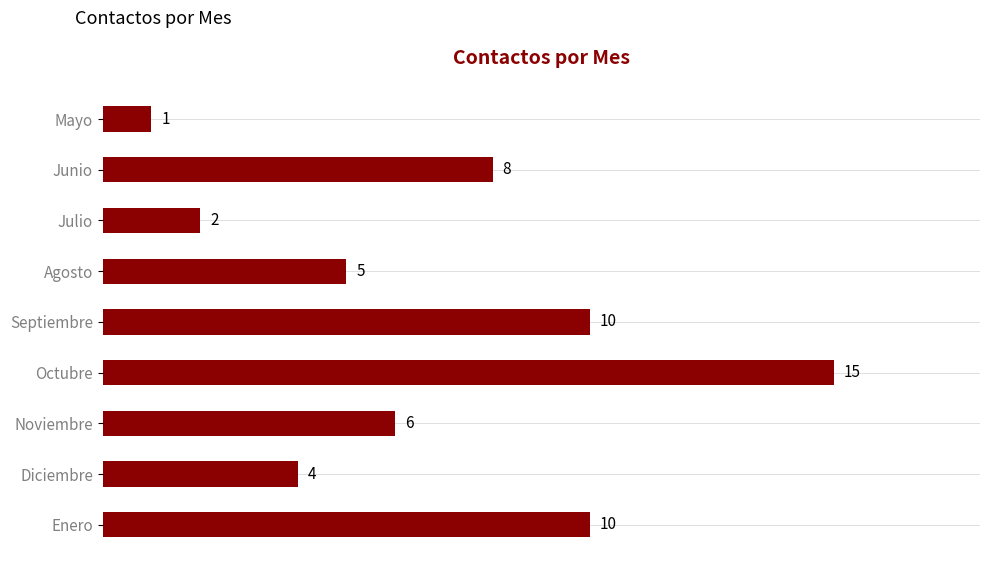

How many data points does each series have?

9